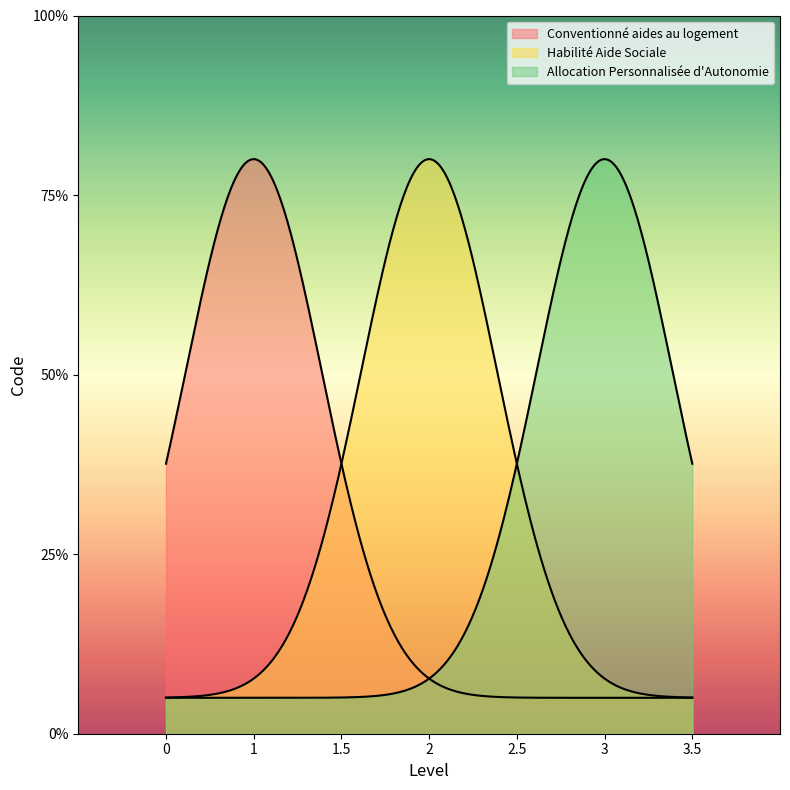

What is the ratio of the value at Conventionné aides au logement to the value at Allocation Personnalisée d'Autonomie?

0.3